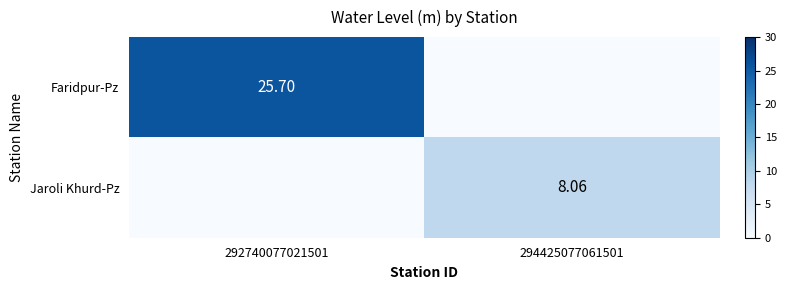

At which category is the sum across all series the highest?

292740077021501